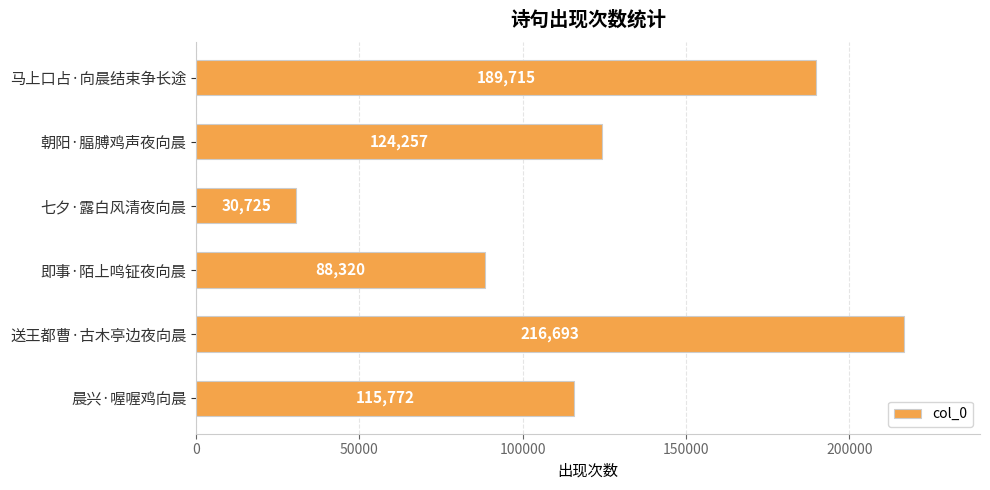

What is the difference between the maximum and second lowest values?

128373